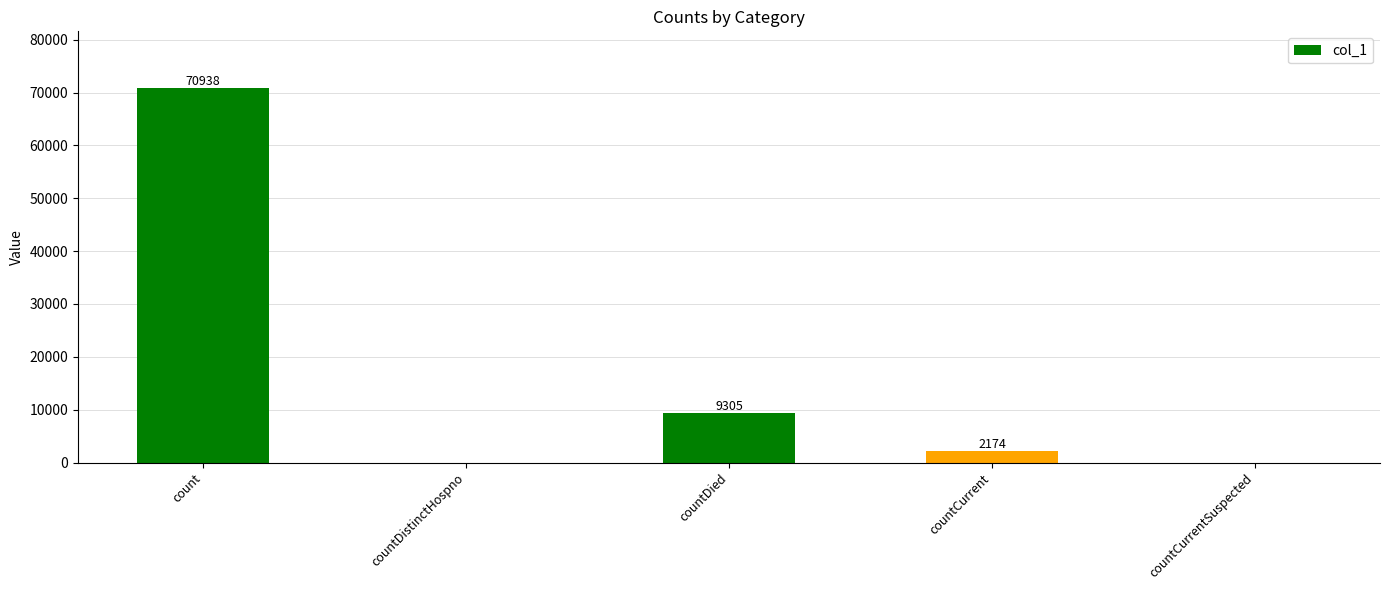

What is the greatest value displayed?

70938